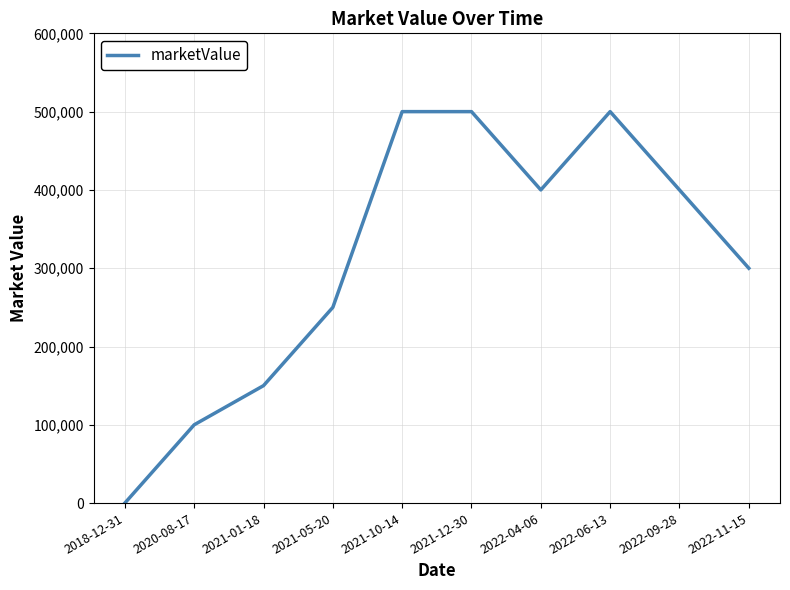

Is this an area chart (filled region under the line)?

No